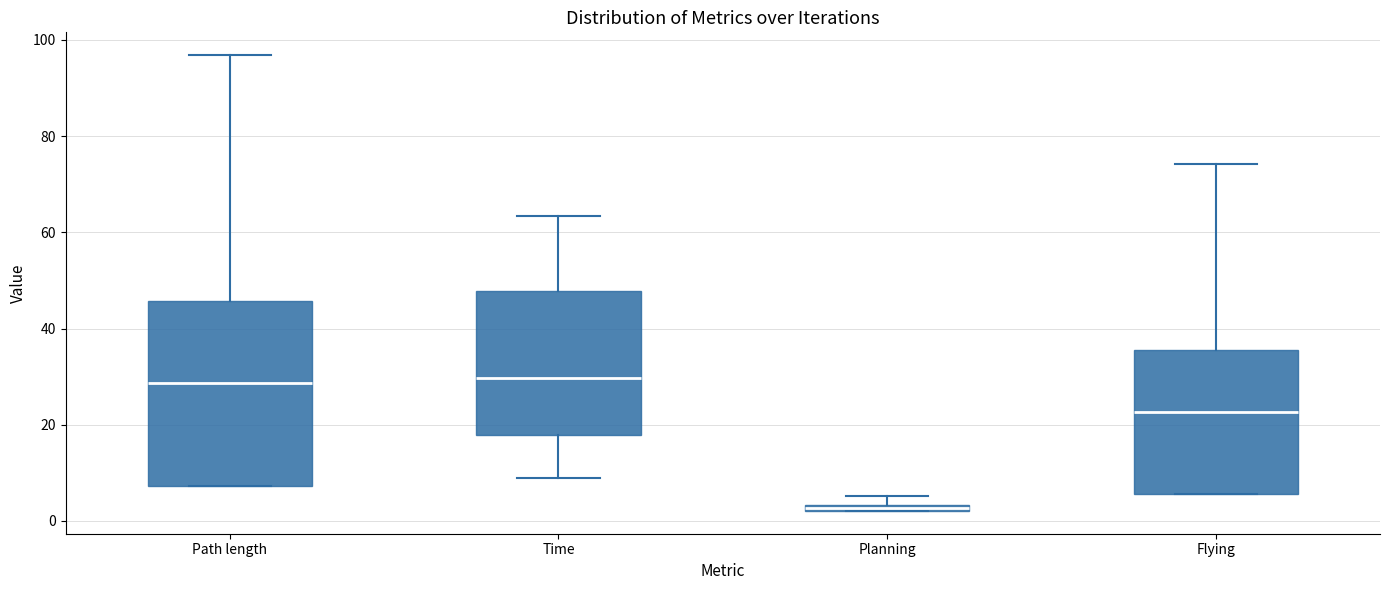

Where does the median line of the box for Path length sit on the y-axis? The values are not printed on the chart, so give them approximately, as read against the axis.

28